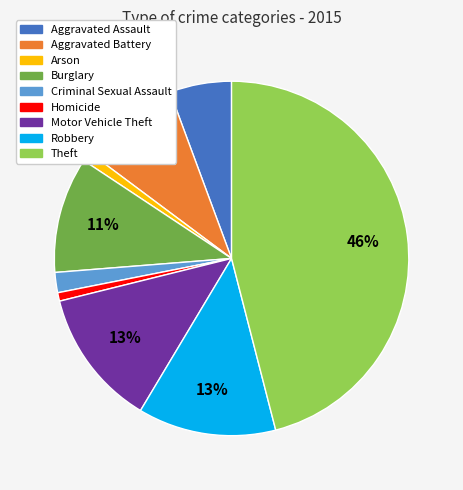

Between Theft and Robbery, which is larger?

Theft